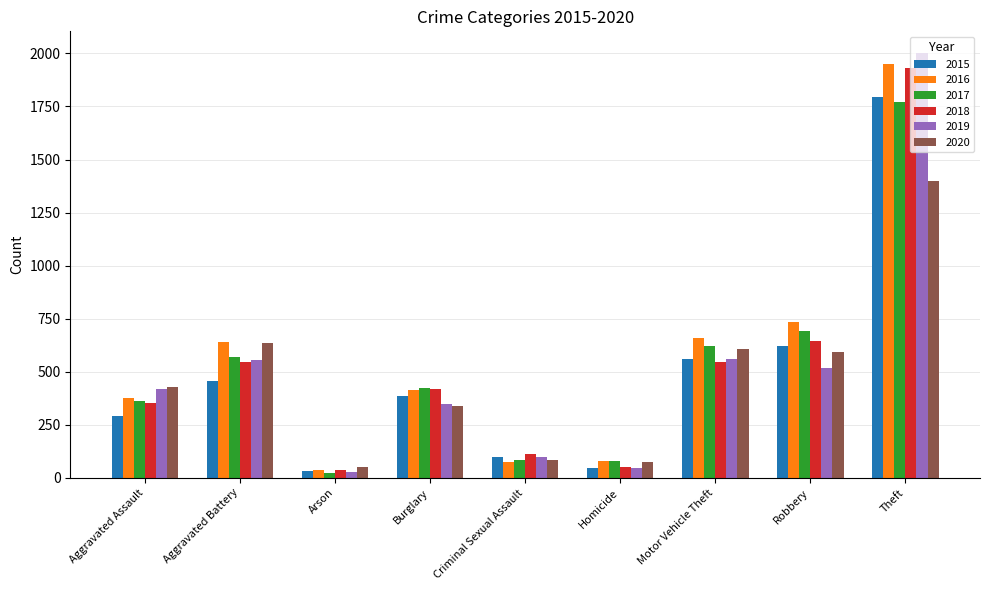

Which series has the widest spread of values?

2019